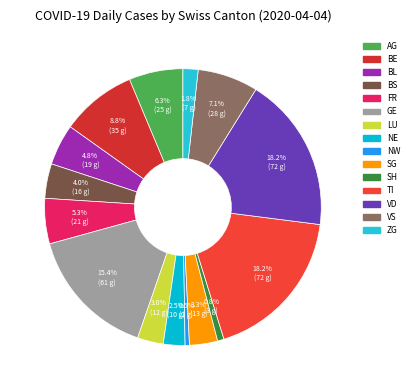

Approximately how many times larger is the value at VD compared to BL?

3.8